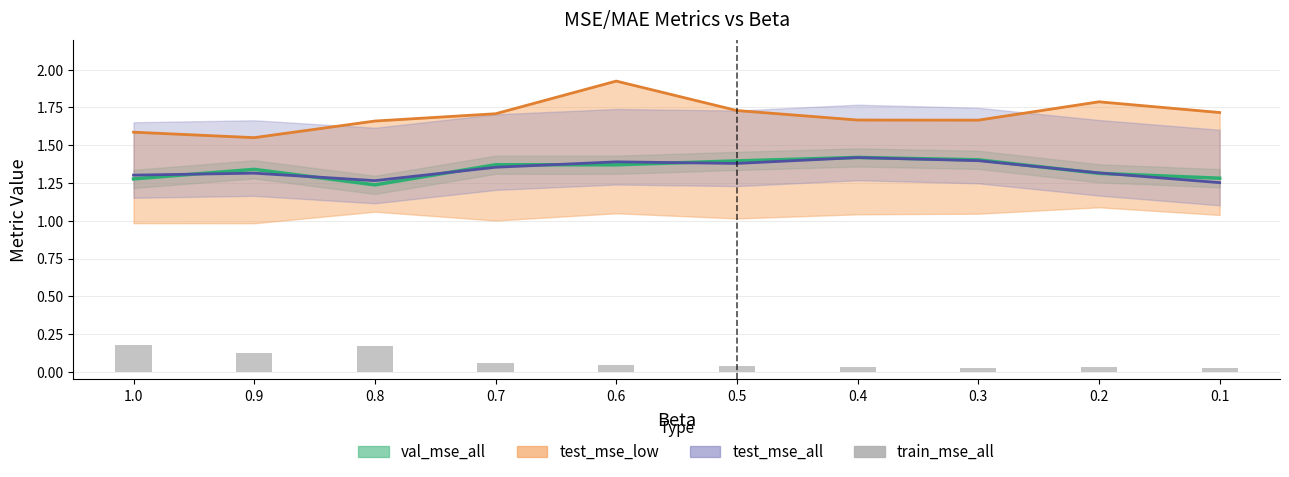

At which label is the value closest to 0?

0.3